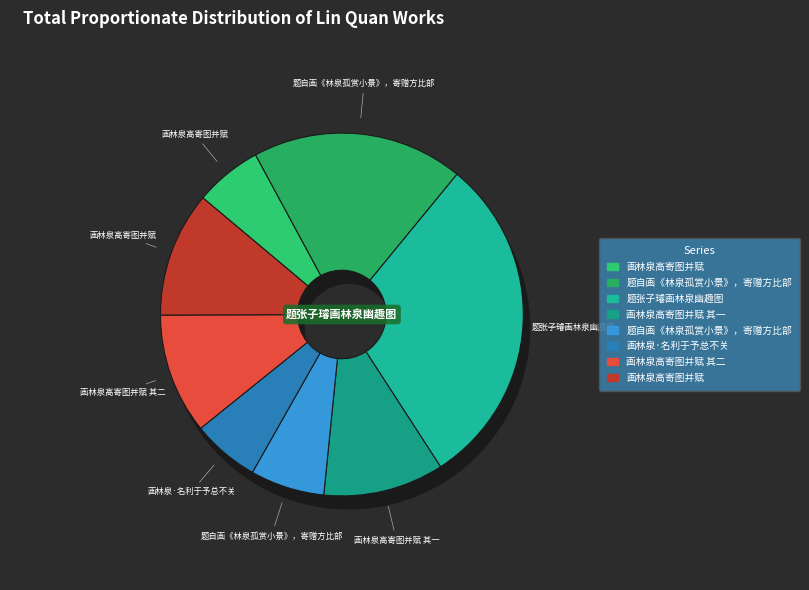

What is the smallest slice in the pie chart?

画林泉高寄图并赋